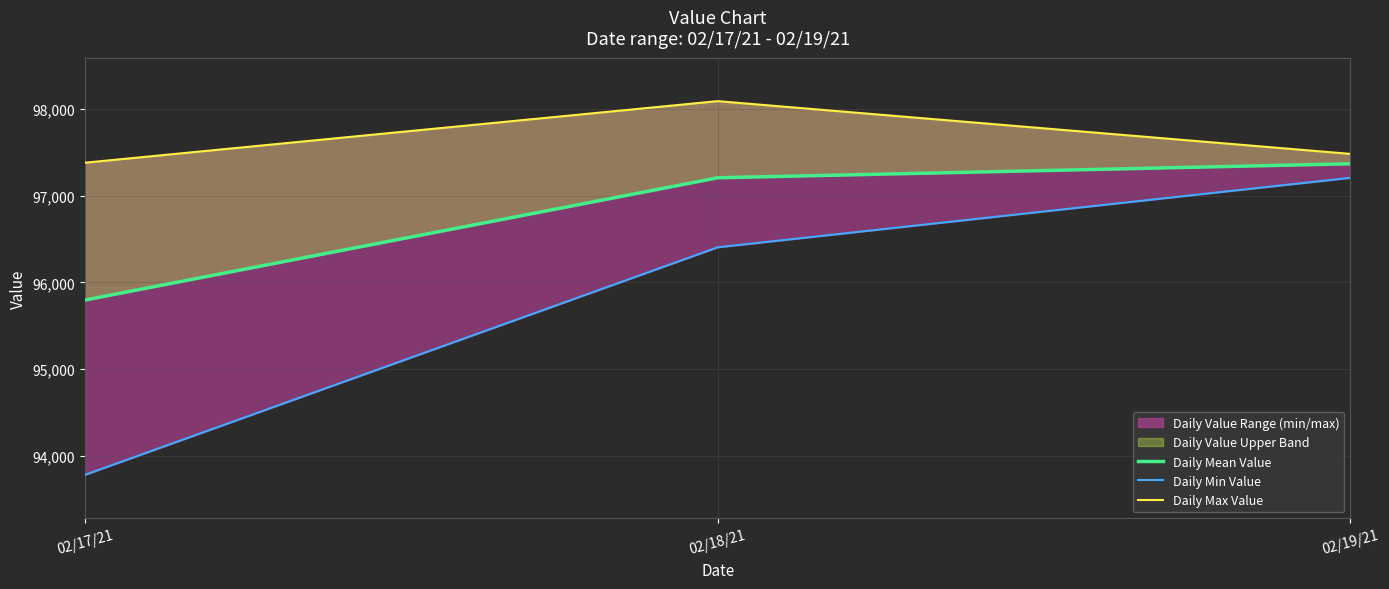

What is the smallest value displayed?

93784.6